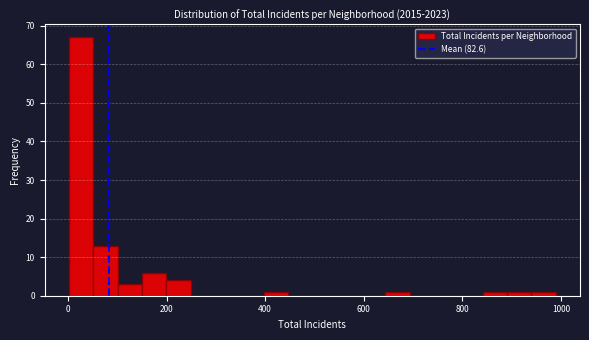

Around what value on the x-axis is the tallest bar? Give the approximate position of its centre, as read against the axis.

20